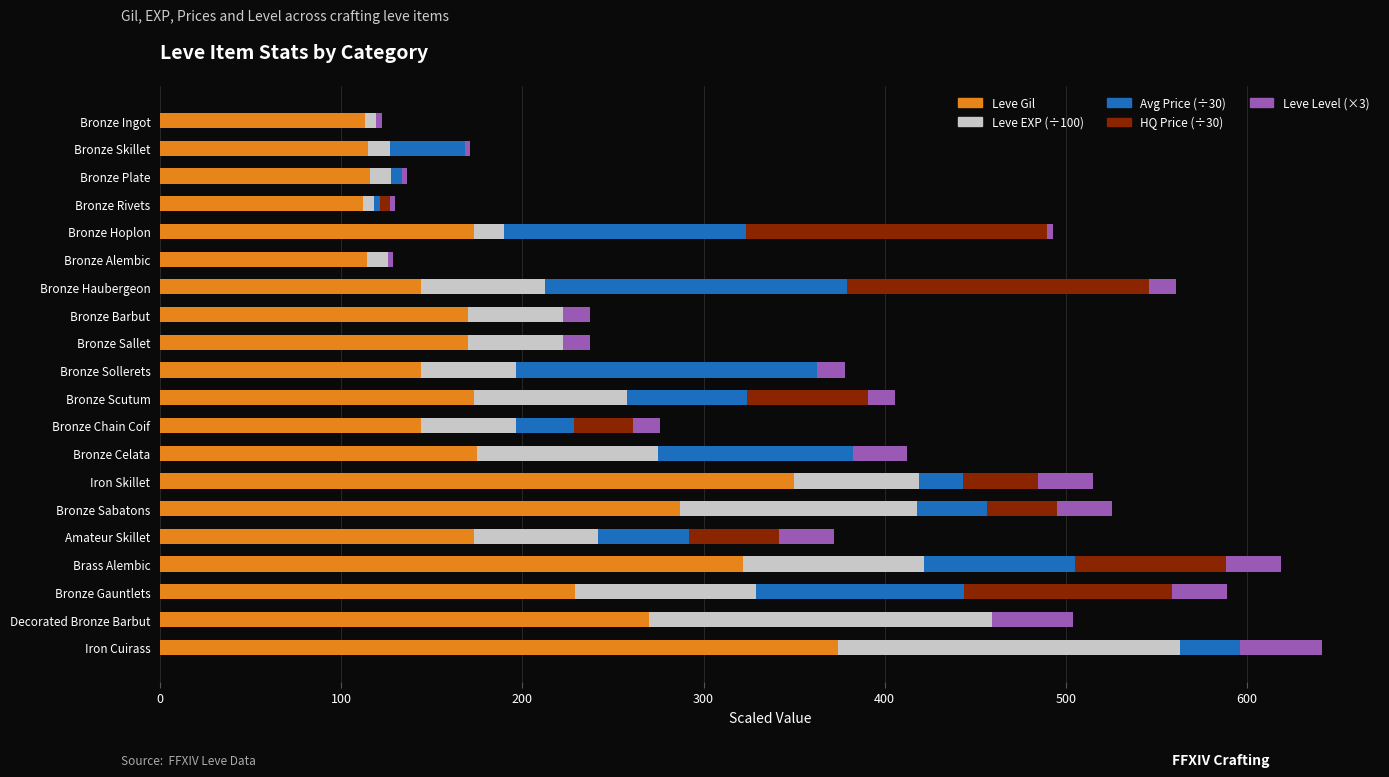

Which category has the highest value in the Leve Gil series?

Iron Cuirass